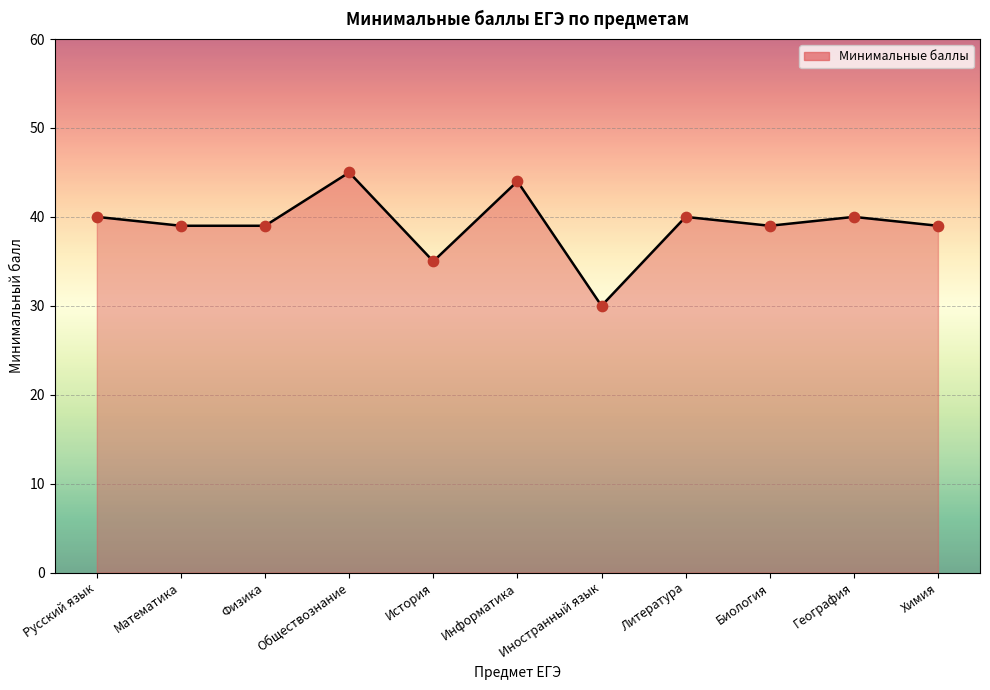

Between Информатика and Обществознание, which is larger?

Обществознание